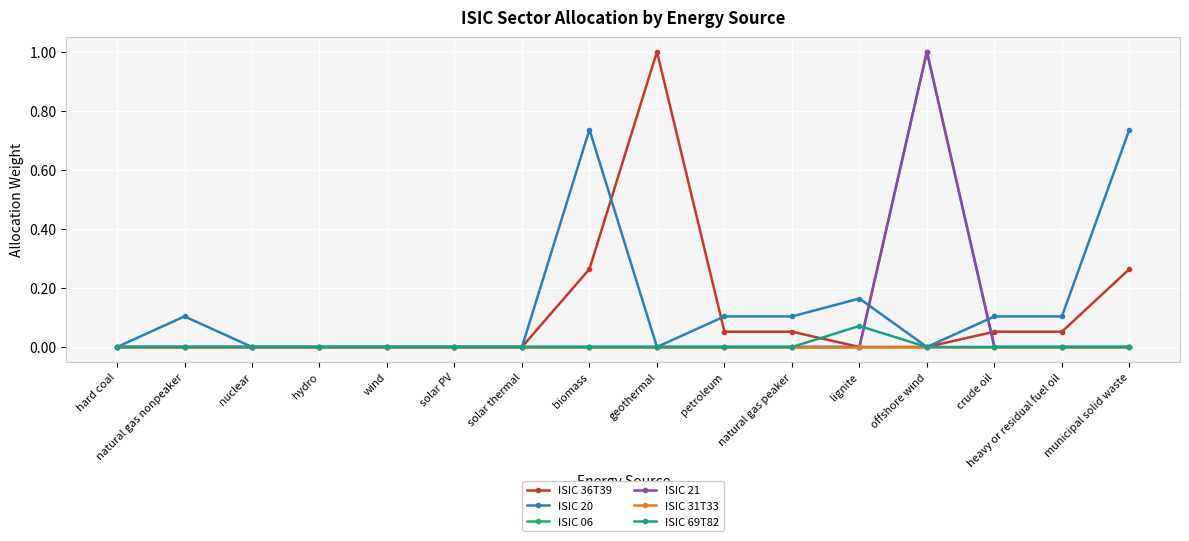

Rank the categories by ISIC 20 value from lowest to highest.

hard coal, nuclear, hydro, wind, solar PV, solar thermal, geothermal, offshore wind, natural gas nonpeaker, petroleum, natural gas peaker, crude oil, heavy or residual fuel oil, lignite, biomass, municipal solid waste